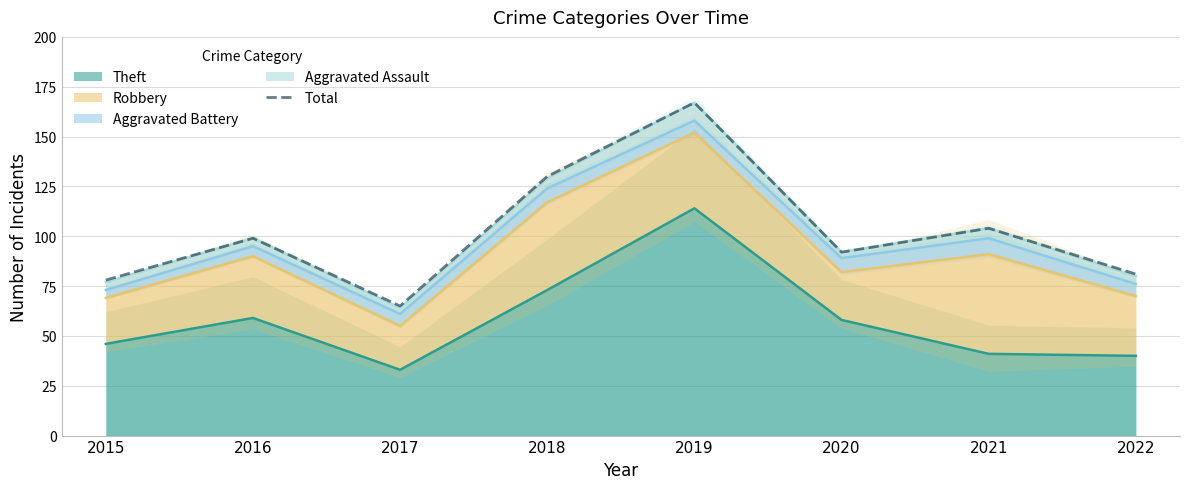

Reading left to right, list all the values displayed in this chart.

78	99	65	130	167	92	104	81